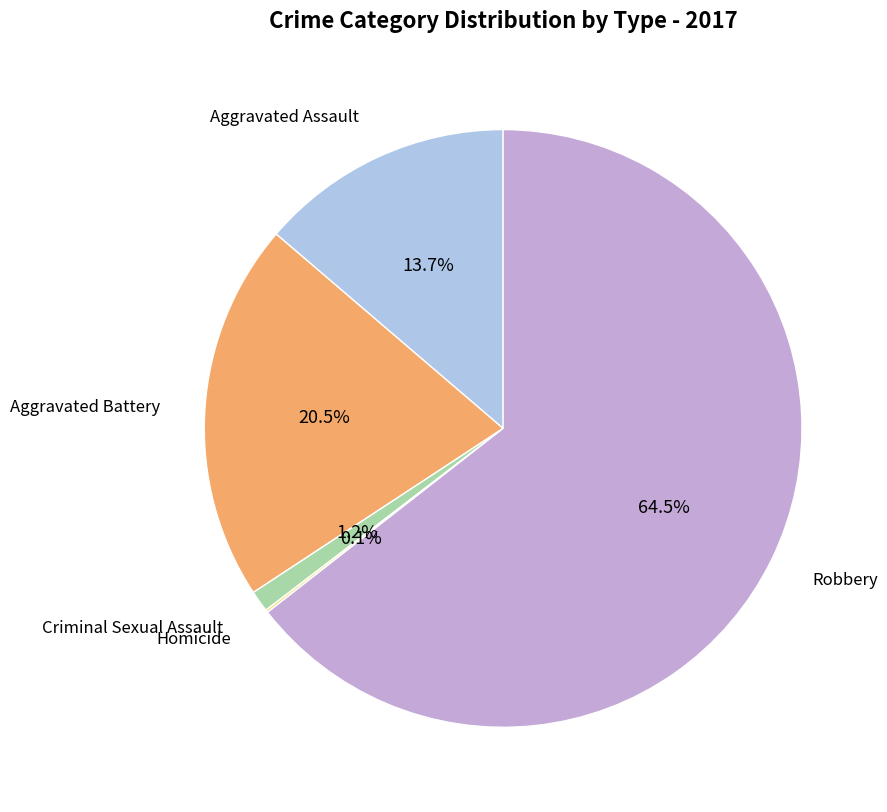

Which slice is the largest?

Robbery